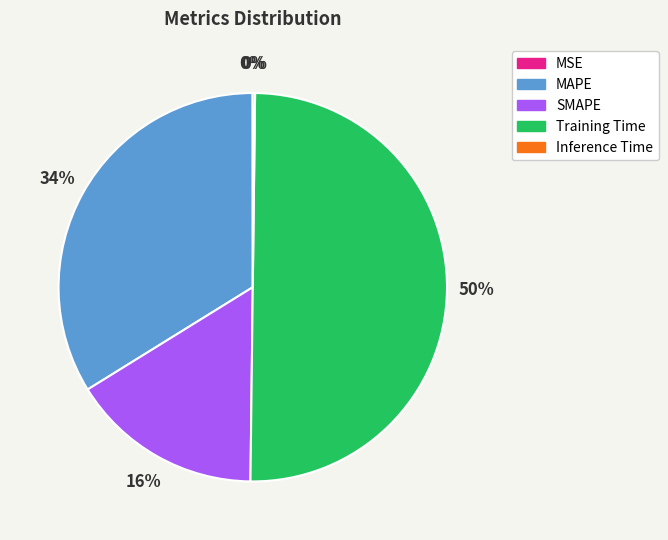

To the nearest percent, what percentage of the pie is SMAPE?

16%